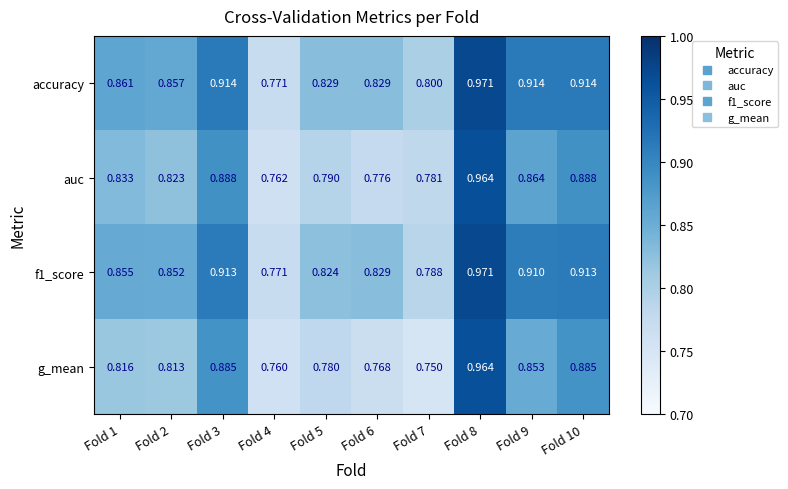

Between Fold 3 and Fold 9, which series saw the biggest shift?

g_mean